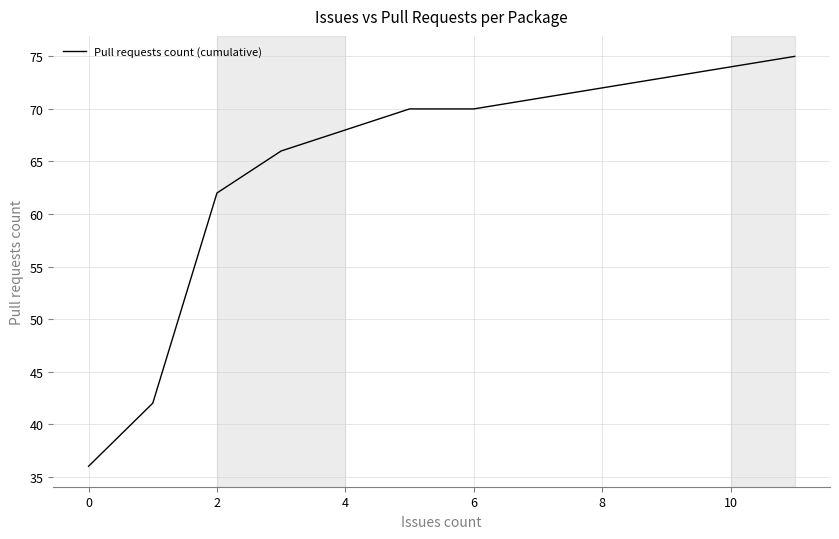

True or false: the data has more than 1 interior local peaks.

False